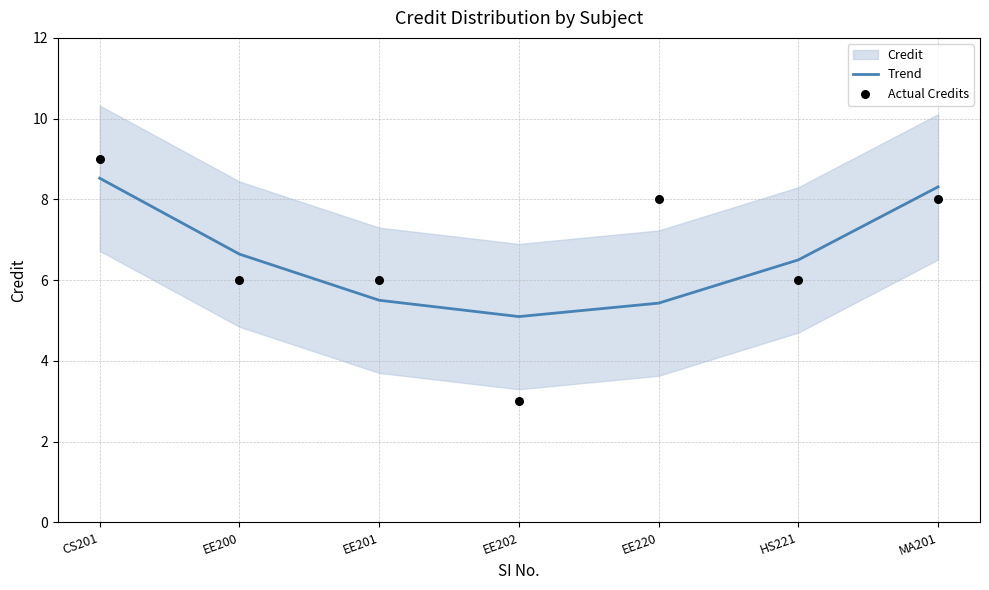

What is the total value across all series at EE202?

8.1